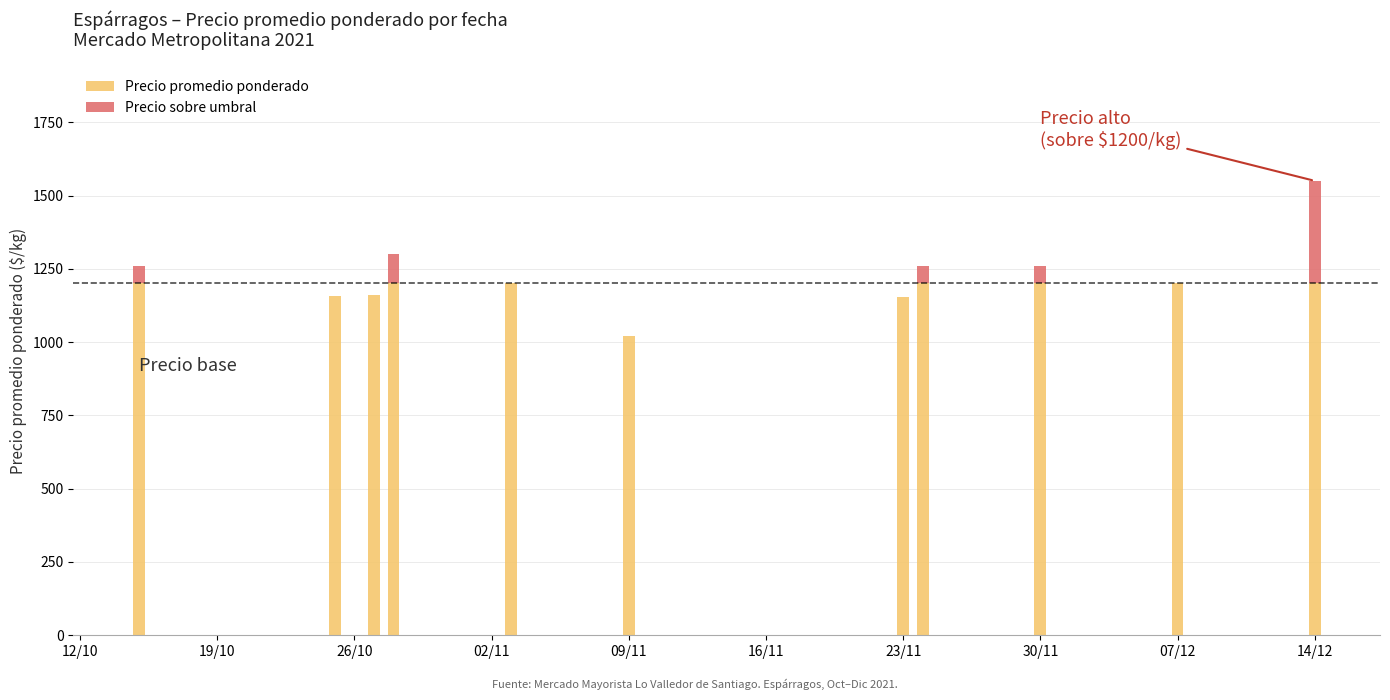

What is the maximum value for Precio promedio ponderado?

1200